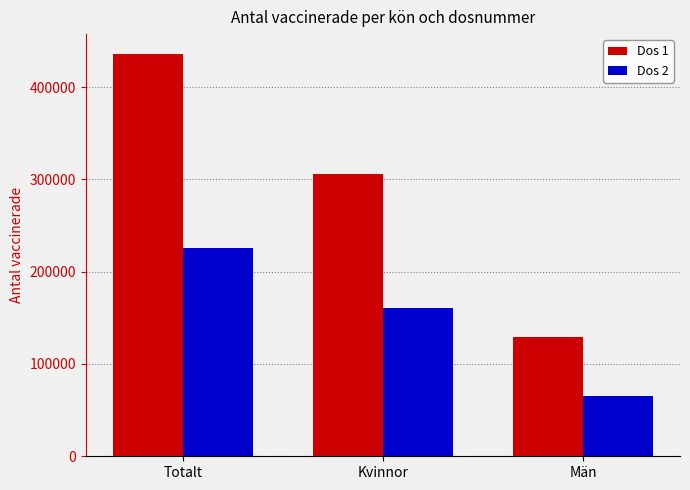

At which category is the sum across all series the highest?

Totalt